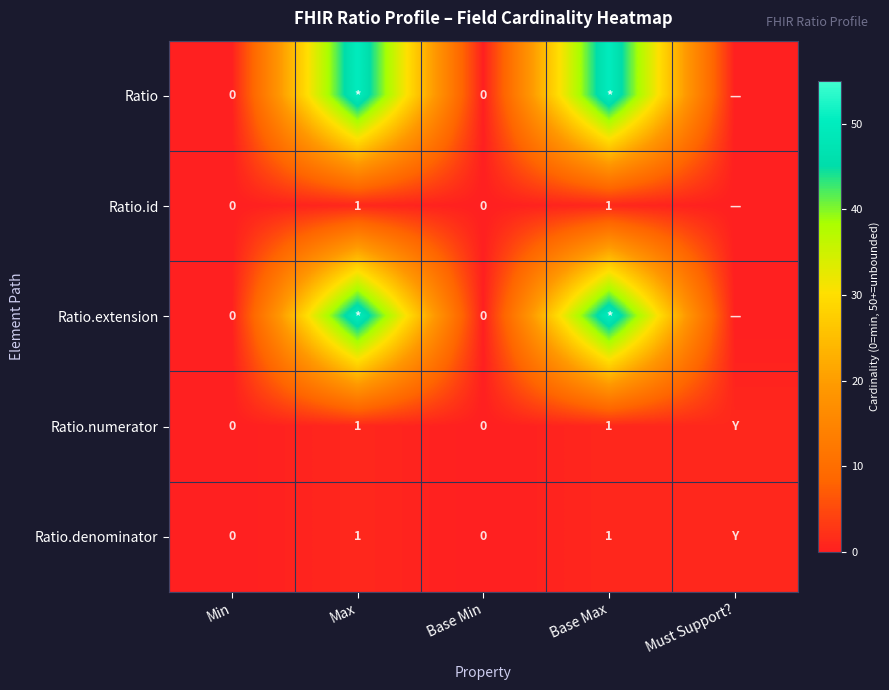

True or false: Ratio.denominator has a value of 1 at Max.

True